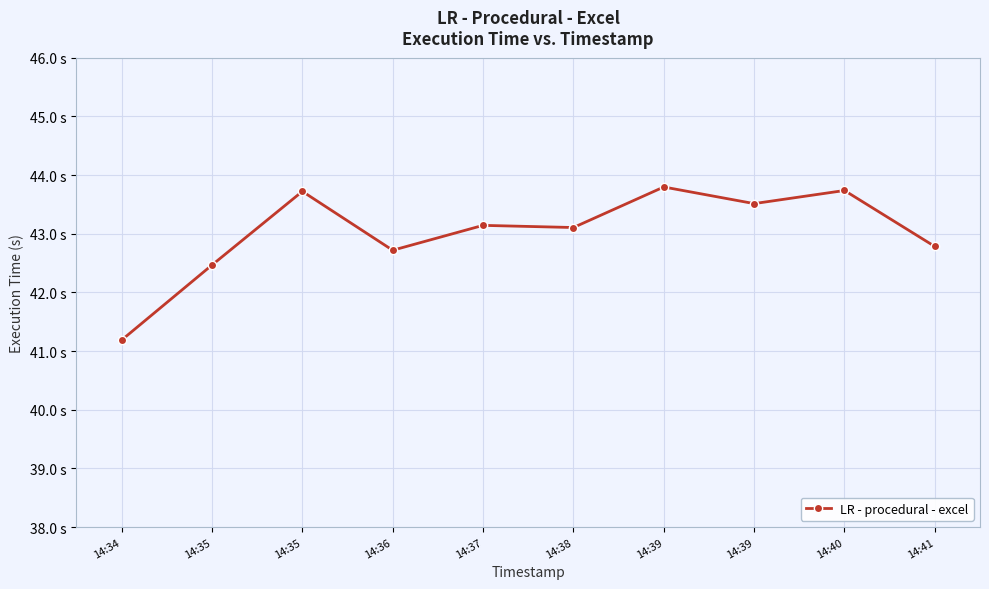

Does the chart have visible grid lines?

Yes